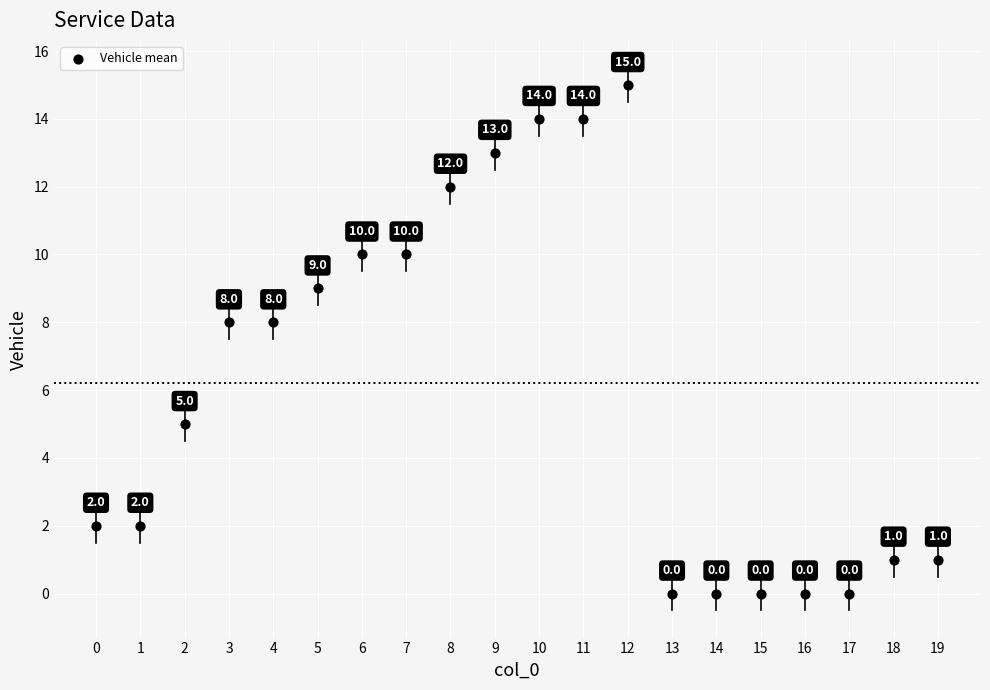

What is the range of Y values (max minus min)?

15